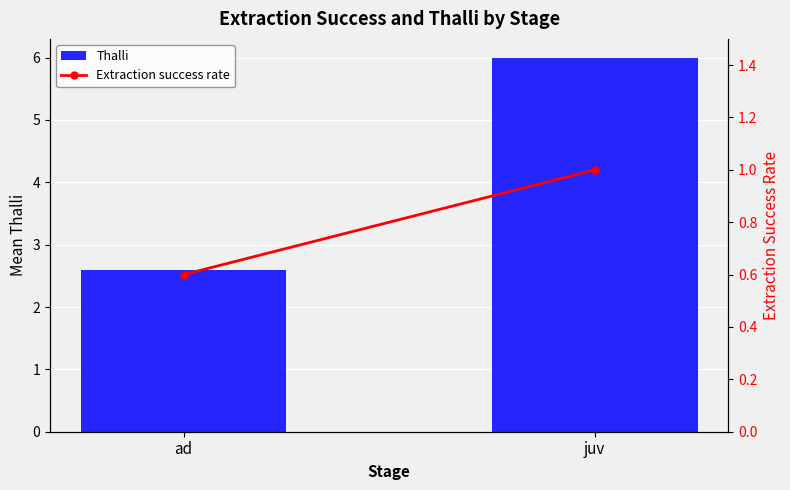

What is the difference between the maximum and minimum values in the Extraction success rate series?

0.4